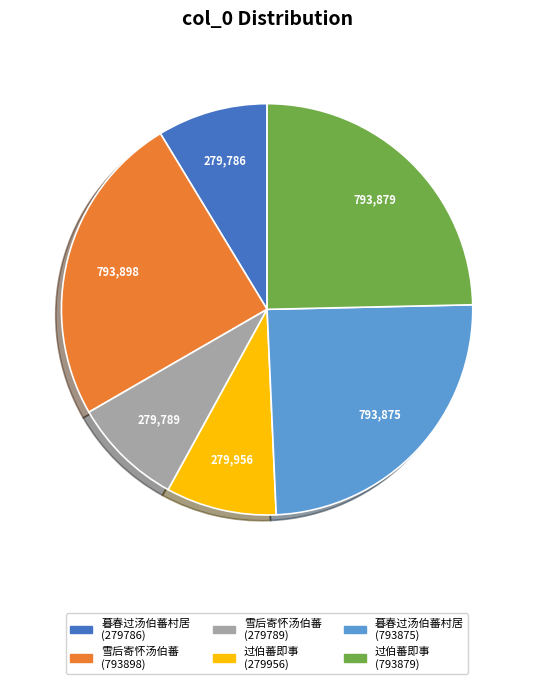

Do 暮春过汤伯蕃村居 (279786) and 过伯蕃即事 (279956) together represent more than half of the pie?

No